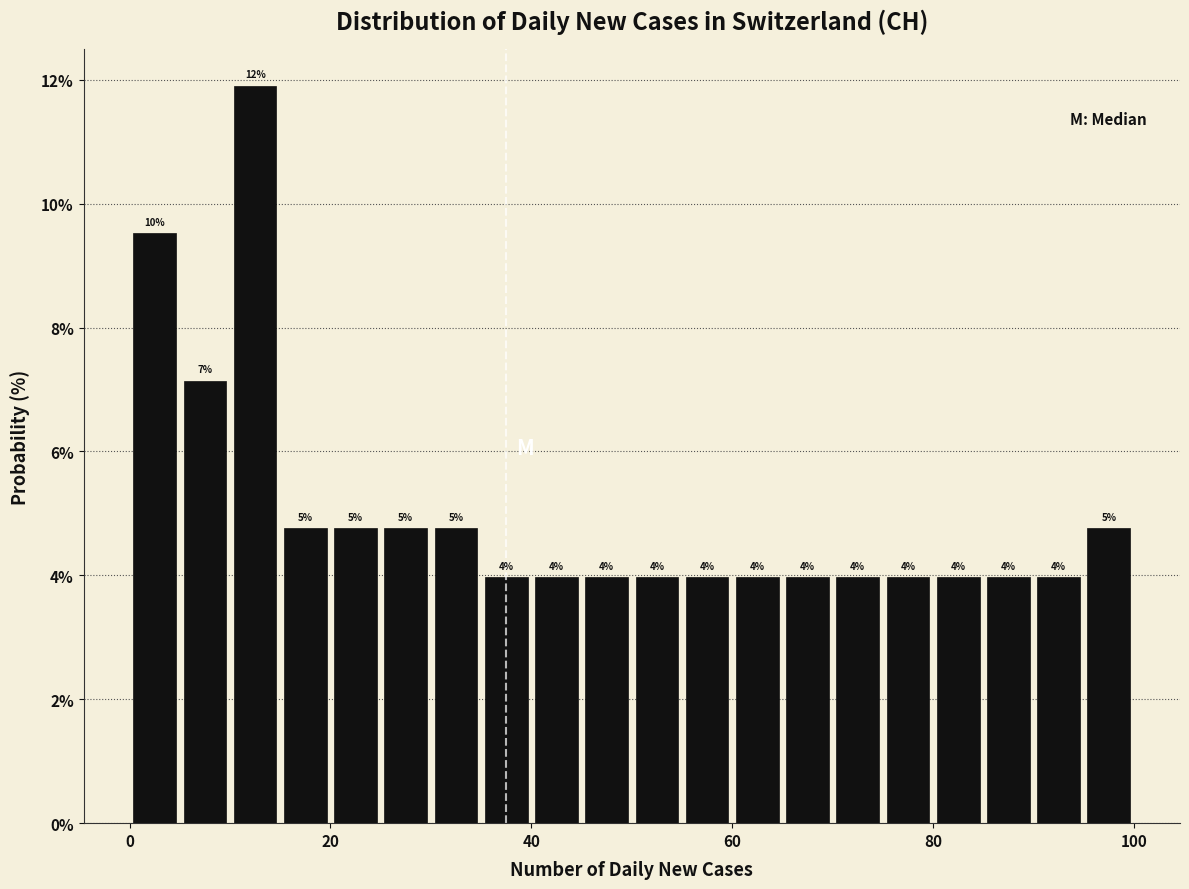

Read against the x-axis, roughly where is the centre of the tallest bar?

12